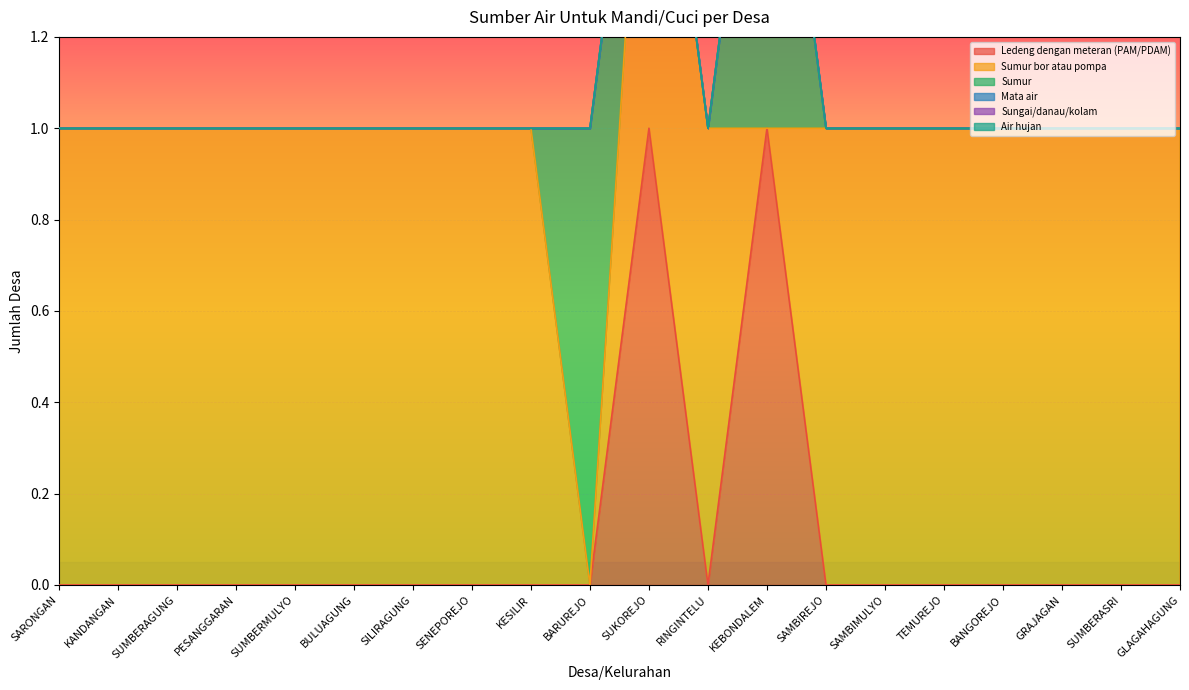

Where do Sumur bor atau pompa and Sumur first cross each other?

KESILIR and BARUREJO